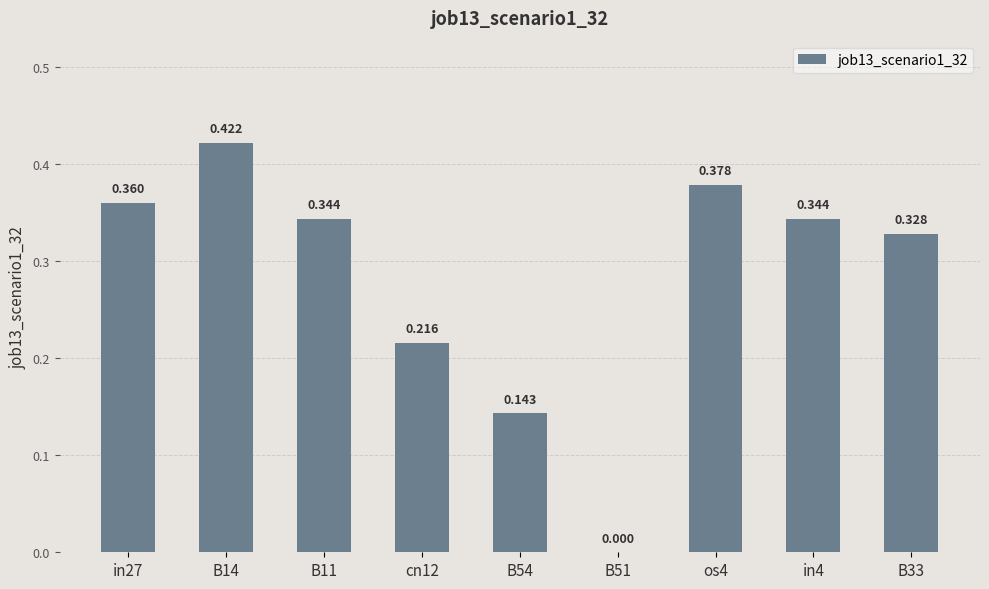

What is the label of the 6th bar from the right?

cn12